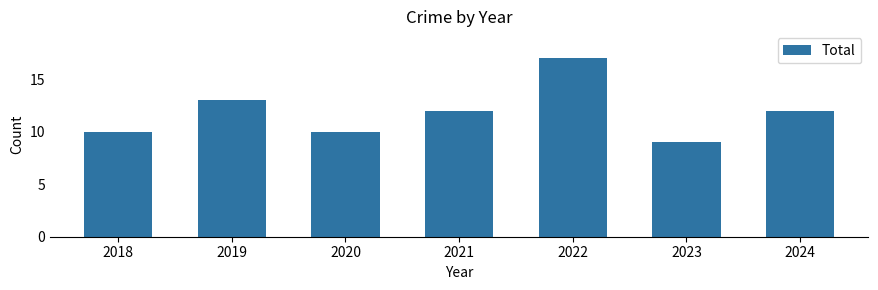

The chart shows a value of 3 at 2021. True or false?

False